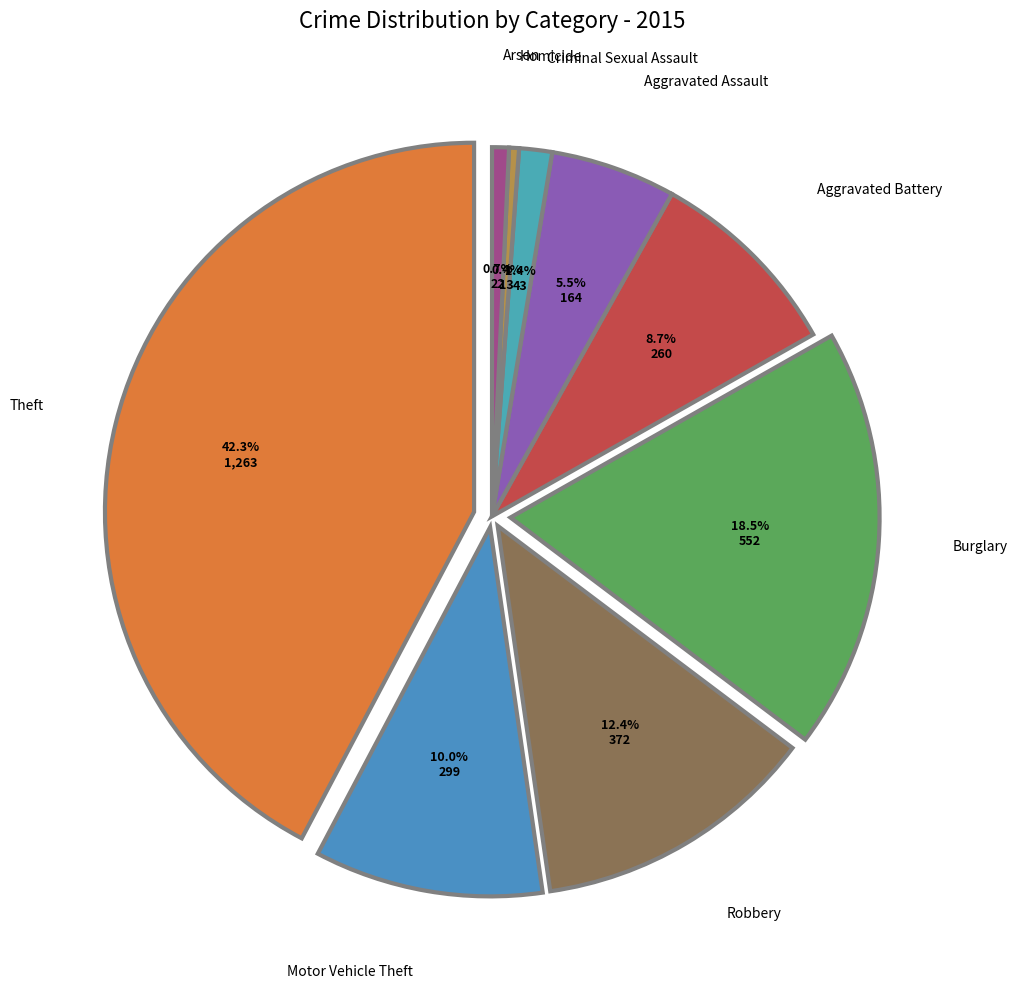

True or false: Arson accounts for 11% of the total.

False